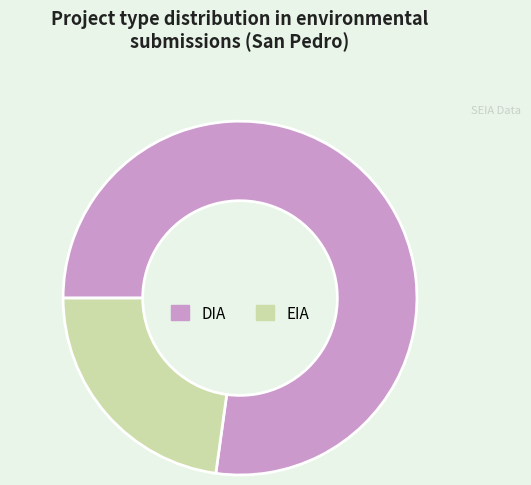

How many slices are in this pie chart?

2